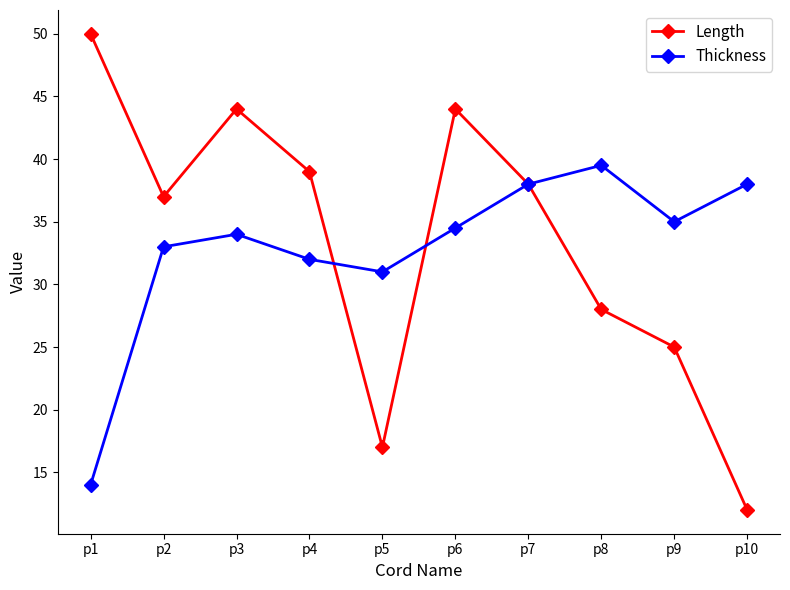

How many interior local valleys does the Length series have?

2